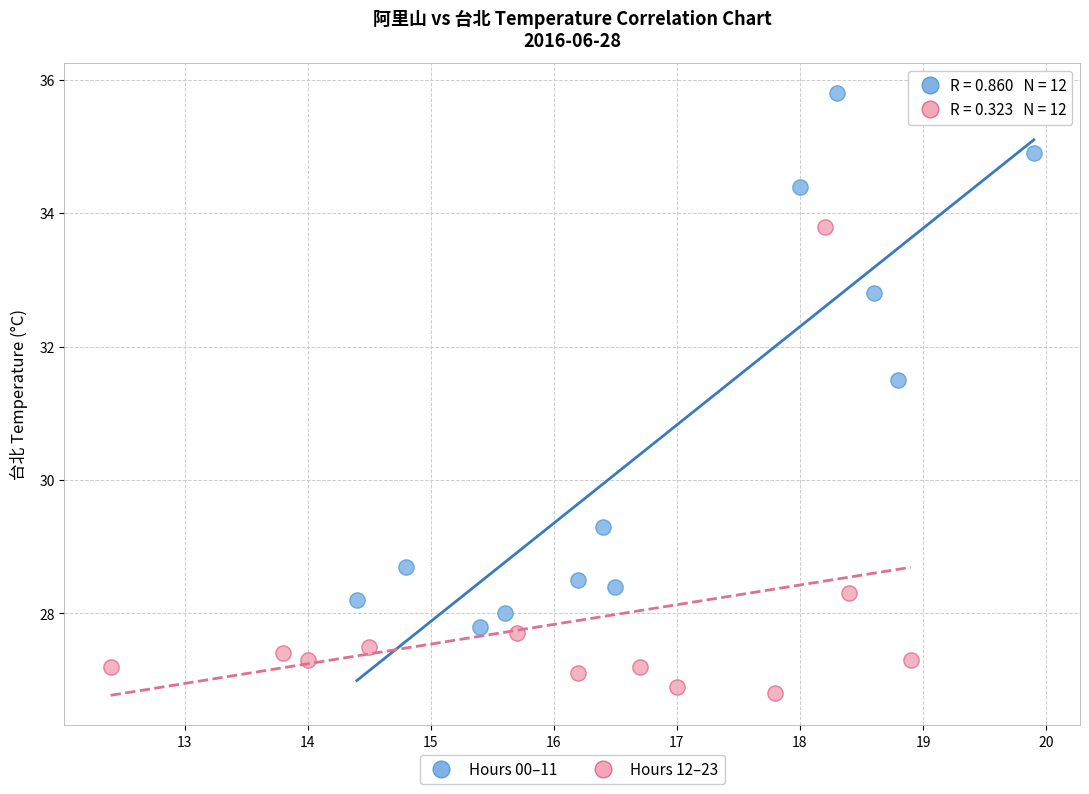

Which series contains the lowest Y value?

Hours 12–23